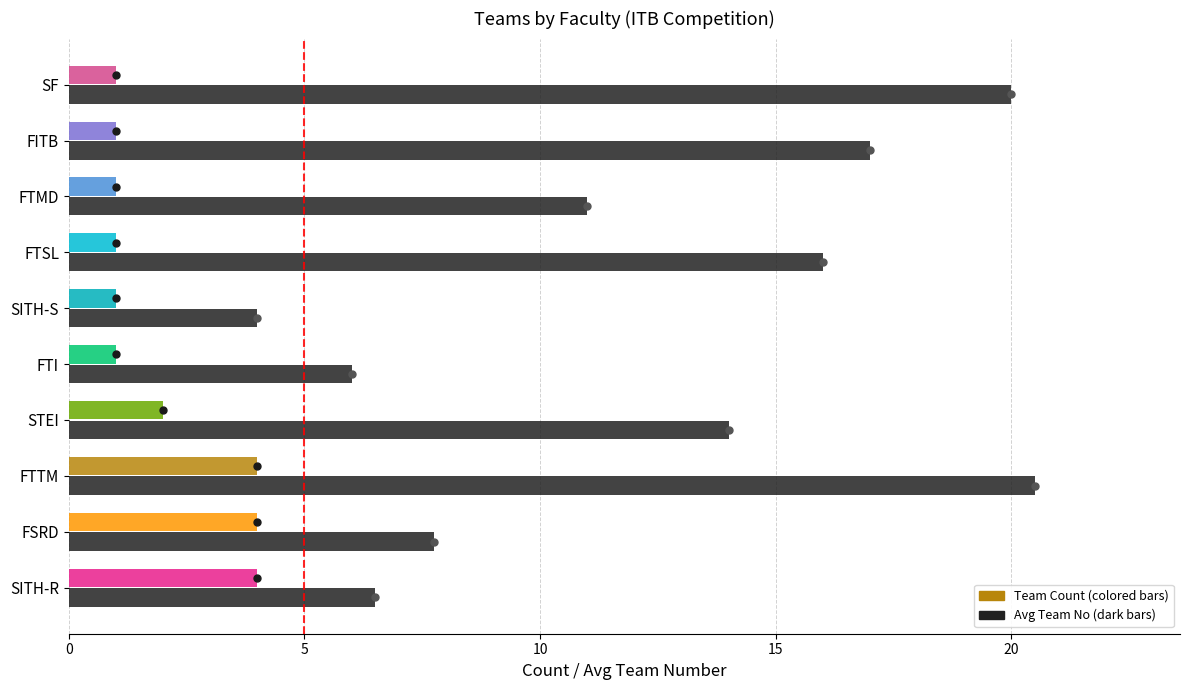

At which category is the sum across all series the highest?

FTTM